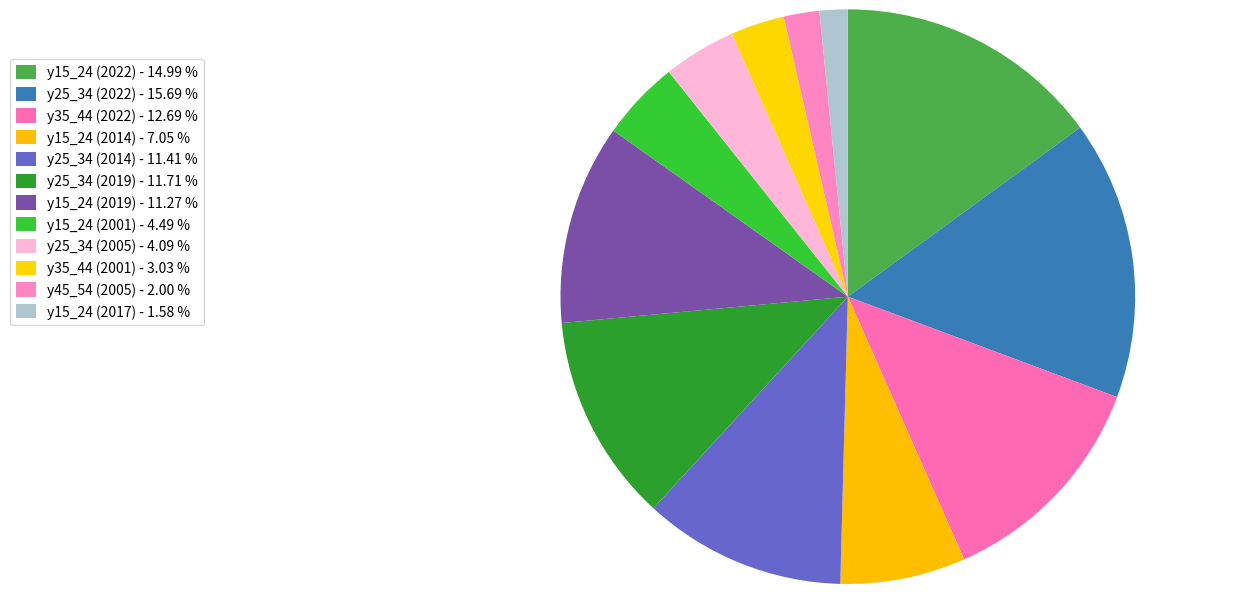

The y35_44 (2022) slice represents 2% of the pie. True or false?

False